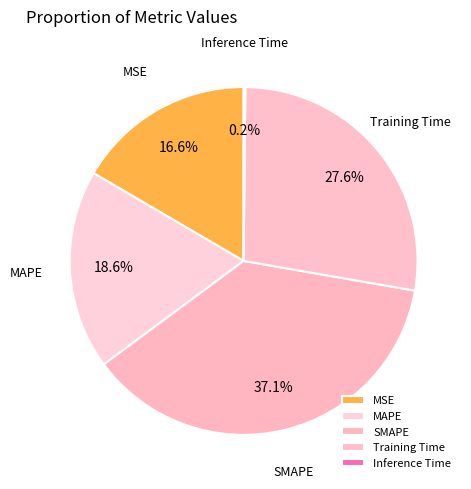

How much of the chart is everything except Training Time?

72.4%